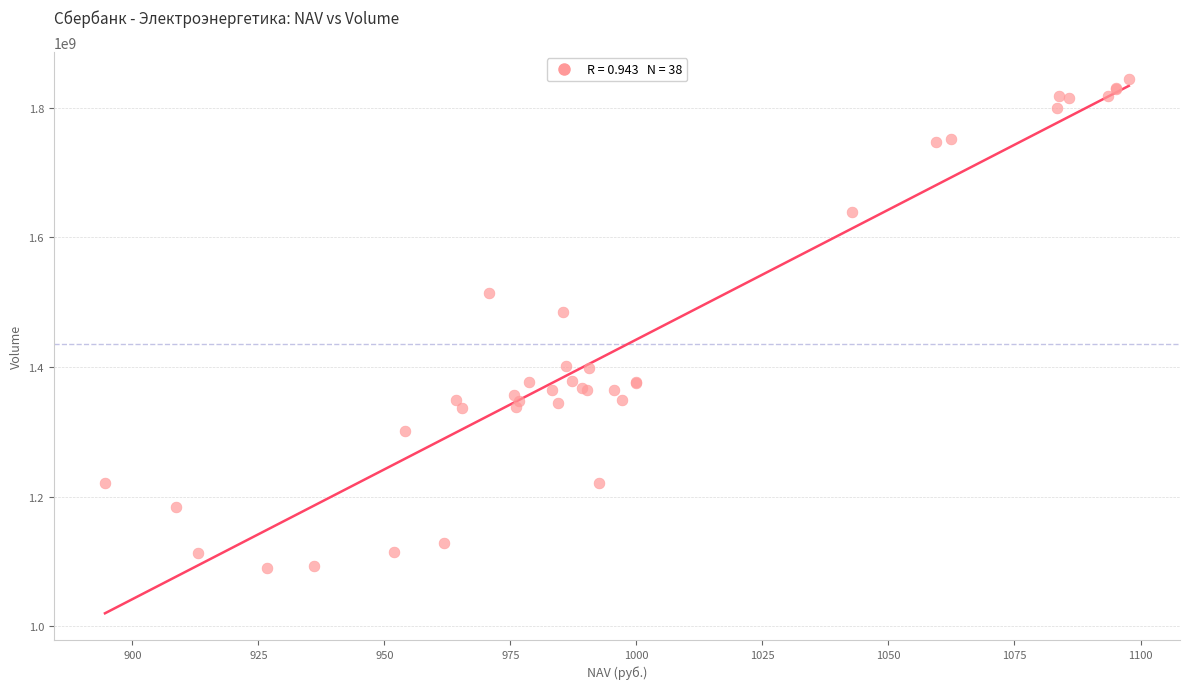

What Y value in the scatter plot is closest to 1467445783?

1485112122.0